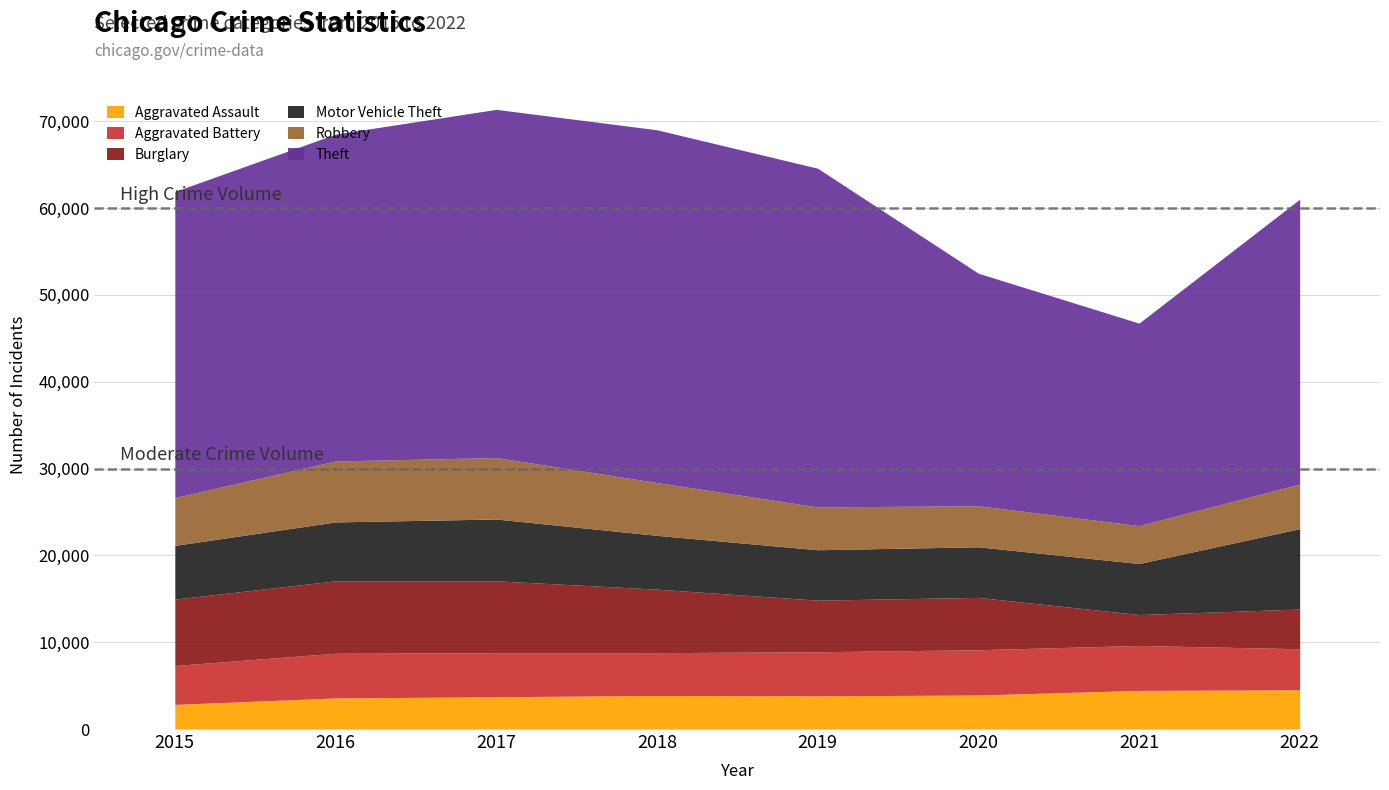

How many values in the Robbery series are below 5511?

4